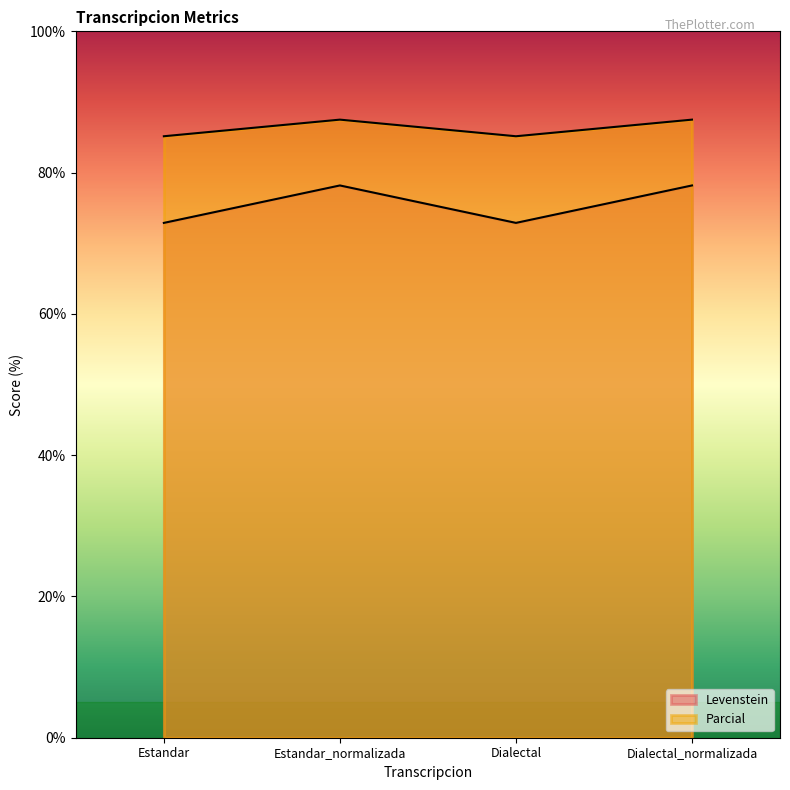

List the series in order of their peak value, highest first.

Parcial, Levenstein